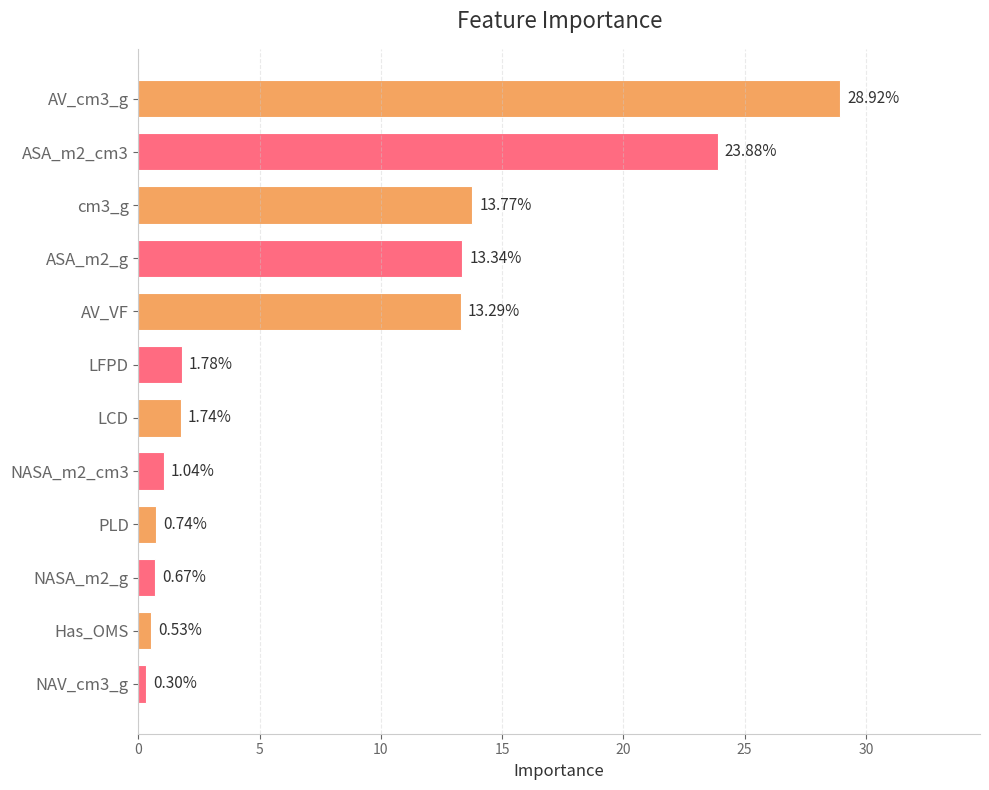

How many distinct data groups are displayed?

1